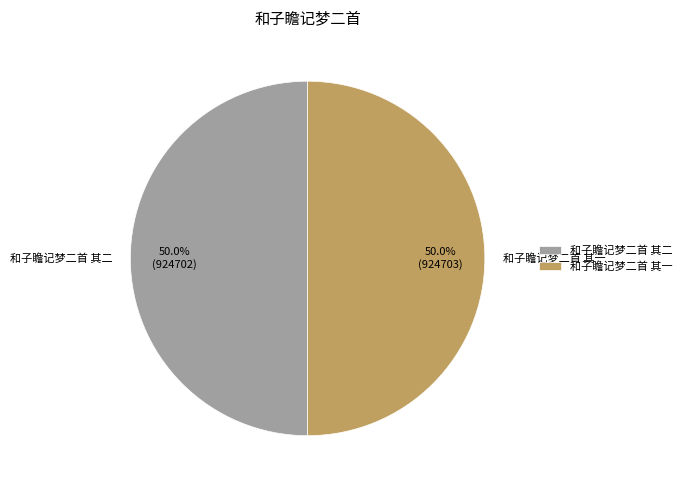

Is it true that 和子瞻记梦二首 其一 is 38% of the pie?

False